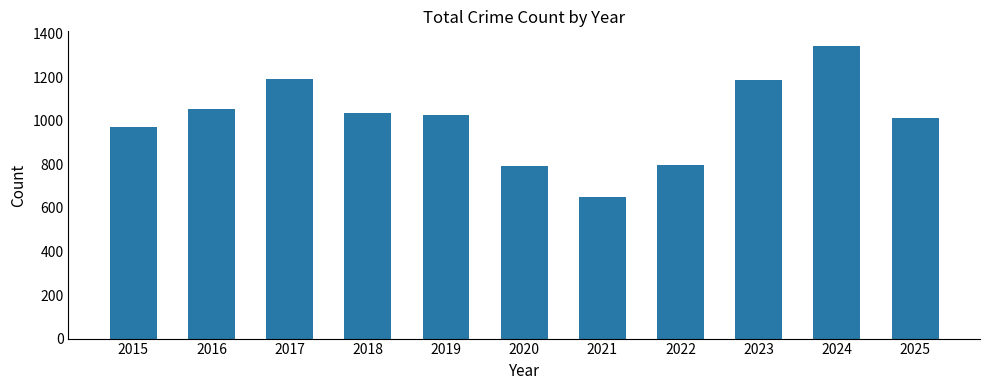

Read the value at 2018, to the nearest 10.

1040